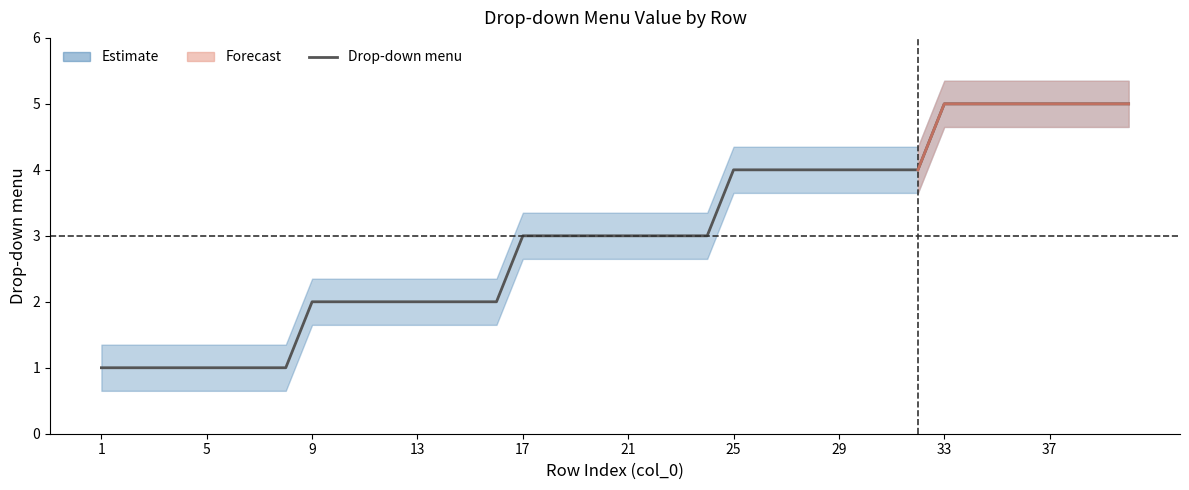

At which category does the chart reach its minimum across all series?

1